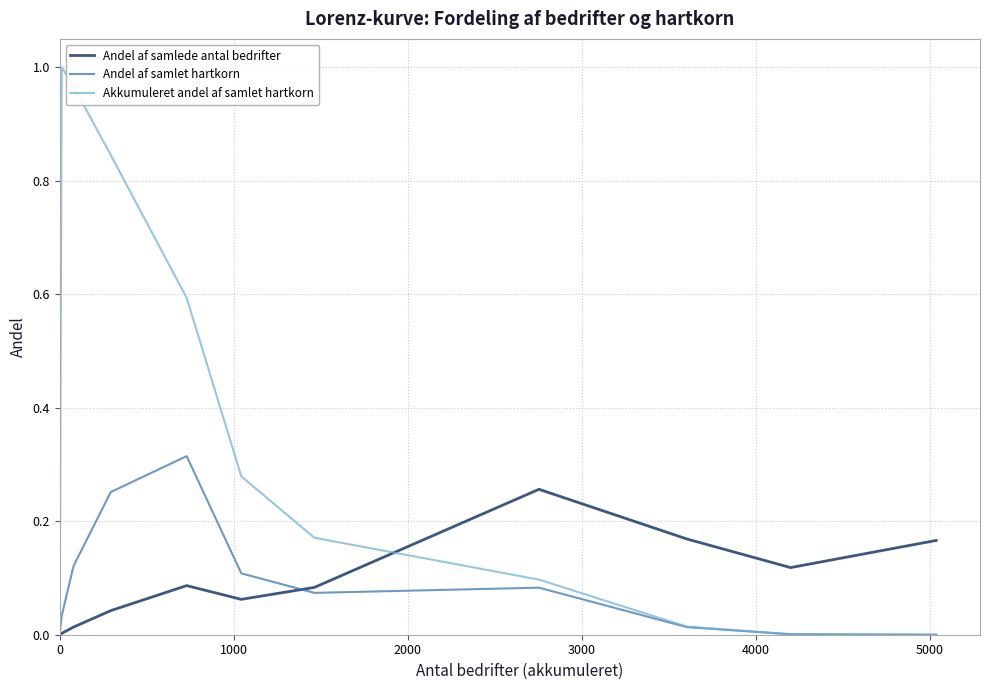

Rank the series by their maximum value, from lowest to highest.

Andel af samlede antal bedrifter, Andel af samlet hartkorn, Akkumuleret andel af samlet hartkorn